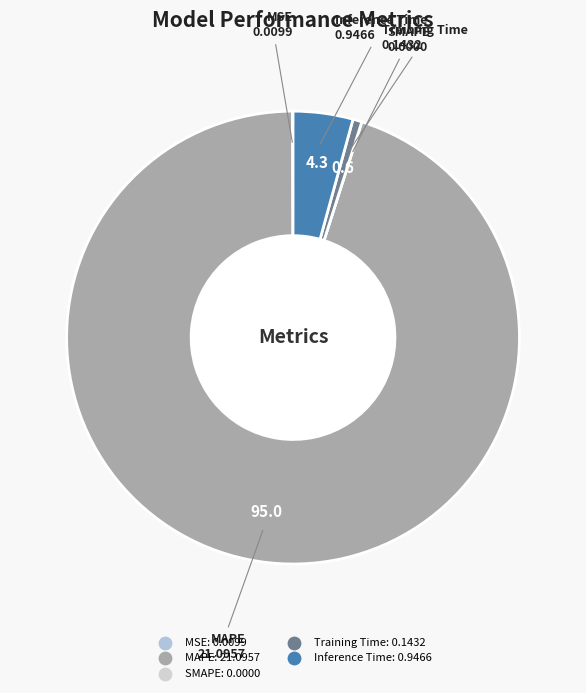

Between Training Time and Inference Time, which is larger?

Inference Time